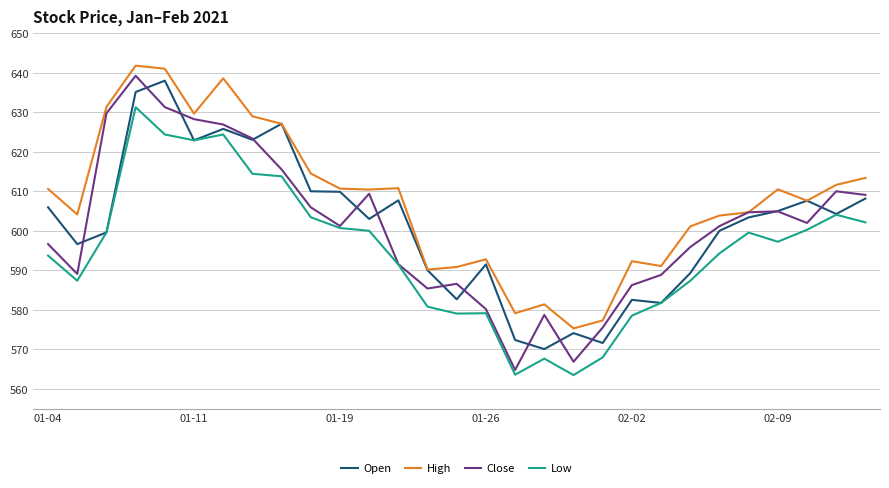

Which series has the largest total across all categories?

High